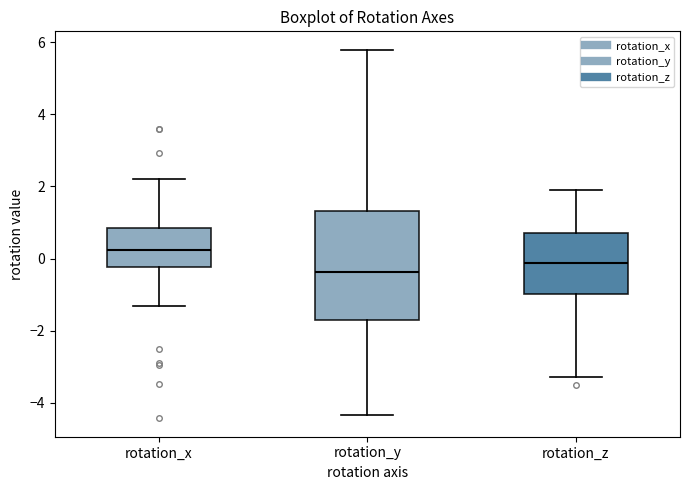

Comparing the boxes themselves (not the whiskers), which one is the tallest?

rotation_y